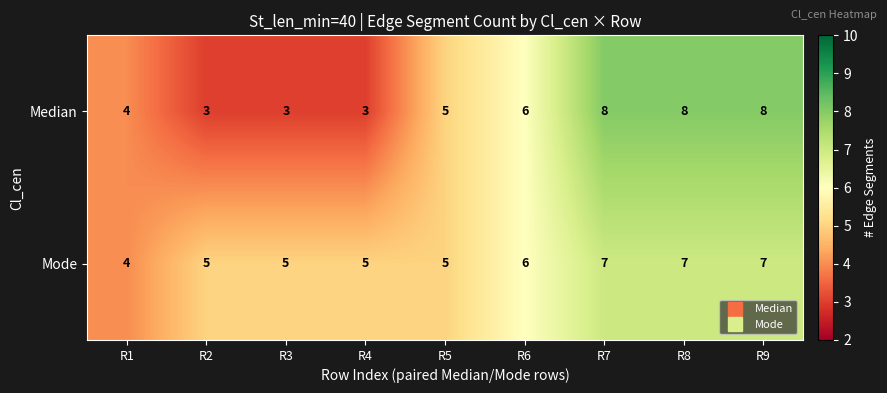

Reading left to right, extract all data points from this chart.

Median: 4	3	3	3	5	6	8	8	8
Mode: 4	5	5	5	5	6	7	7	7